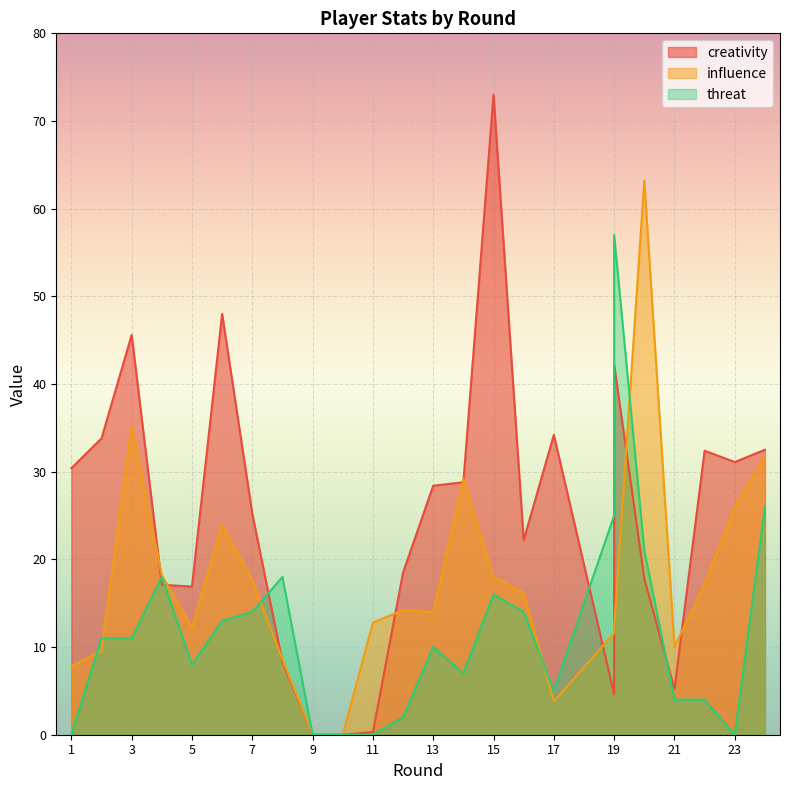

Which series has the largest range (max minus min)?

creativity